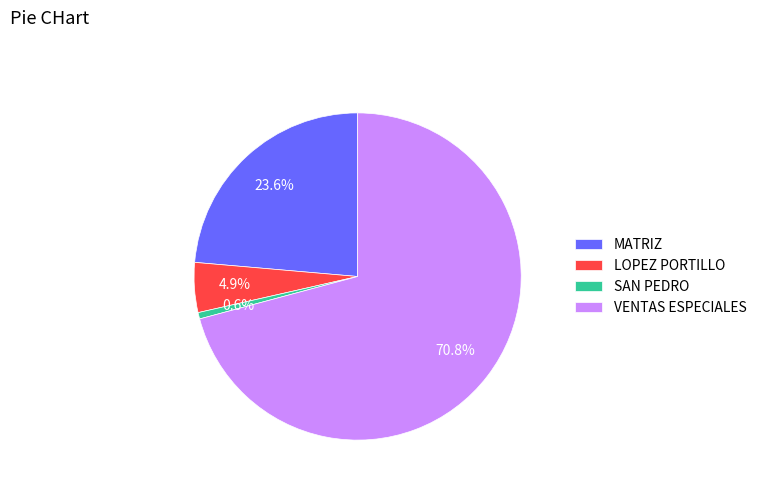

To the nearest percent, what is the difference between the MATRIZ and VENTAS ESPECIALES slice percentages?

47%